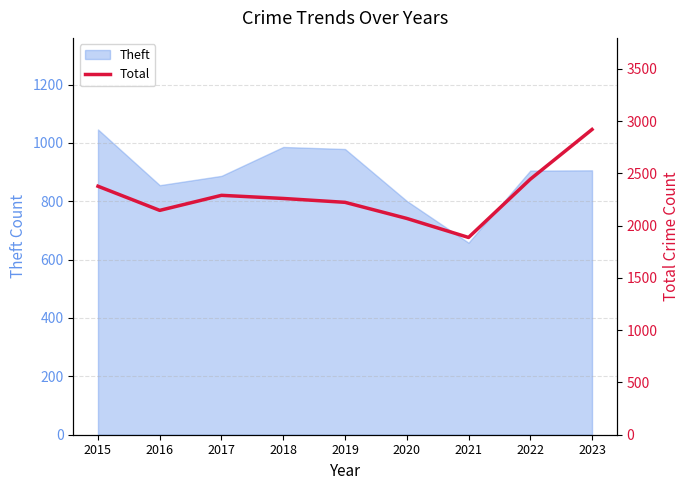

The value of Theft at 2020 is 801. True or false?

True